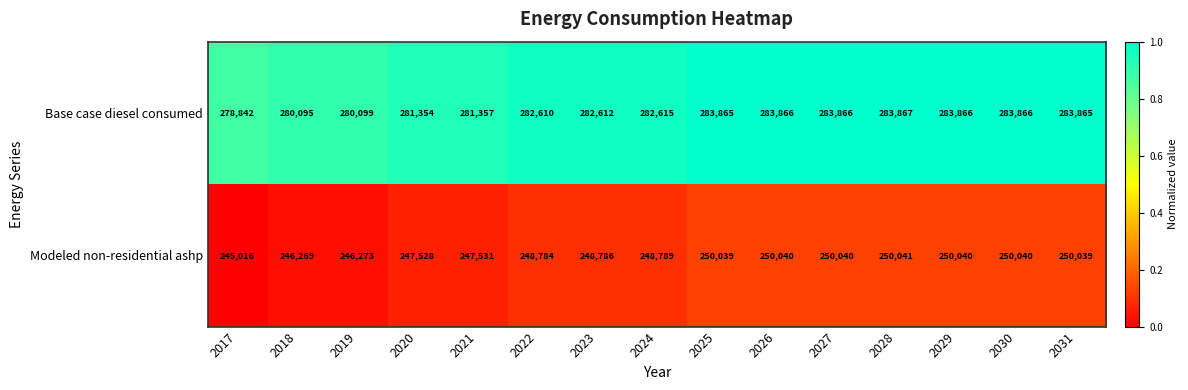

Which label corresponds to the smallest value in the chart?

2017